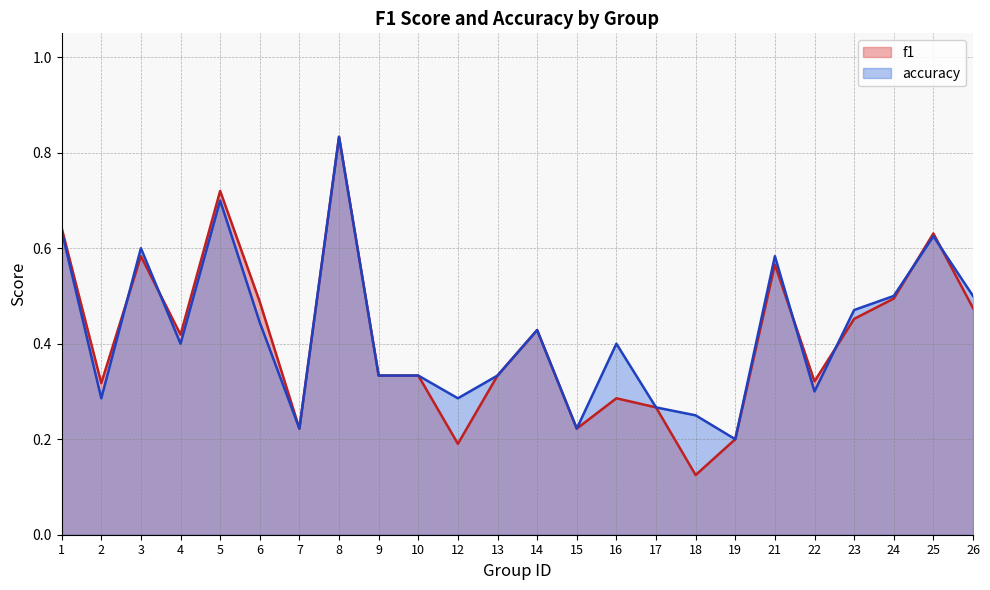

What is the difference between the second highest and minimum values in the accuracy series?

0.5